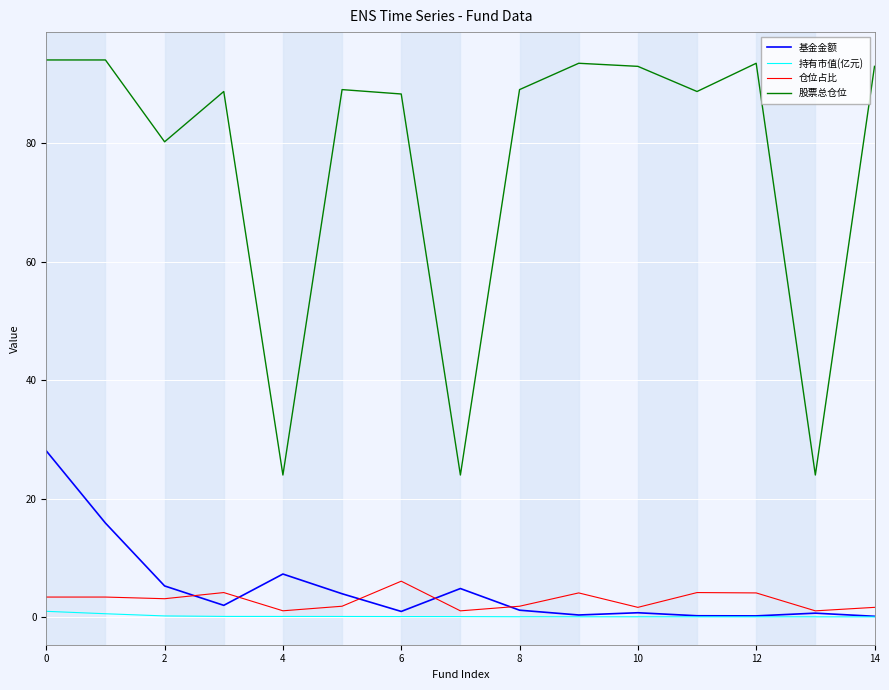

What is the minimum value for 仓位占比?

1.0